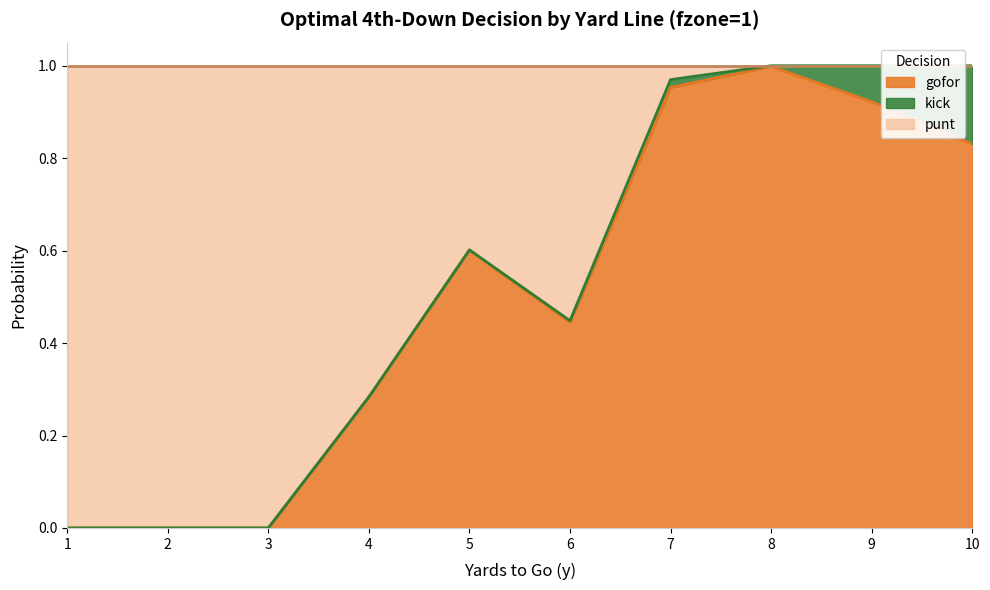

True or false: punt has more than 0 interior local peaks.

True